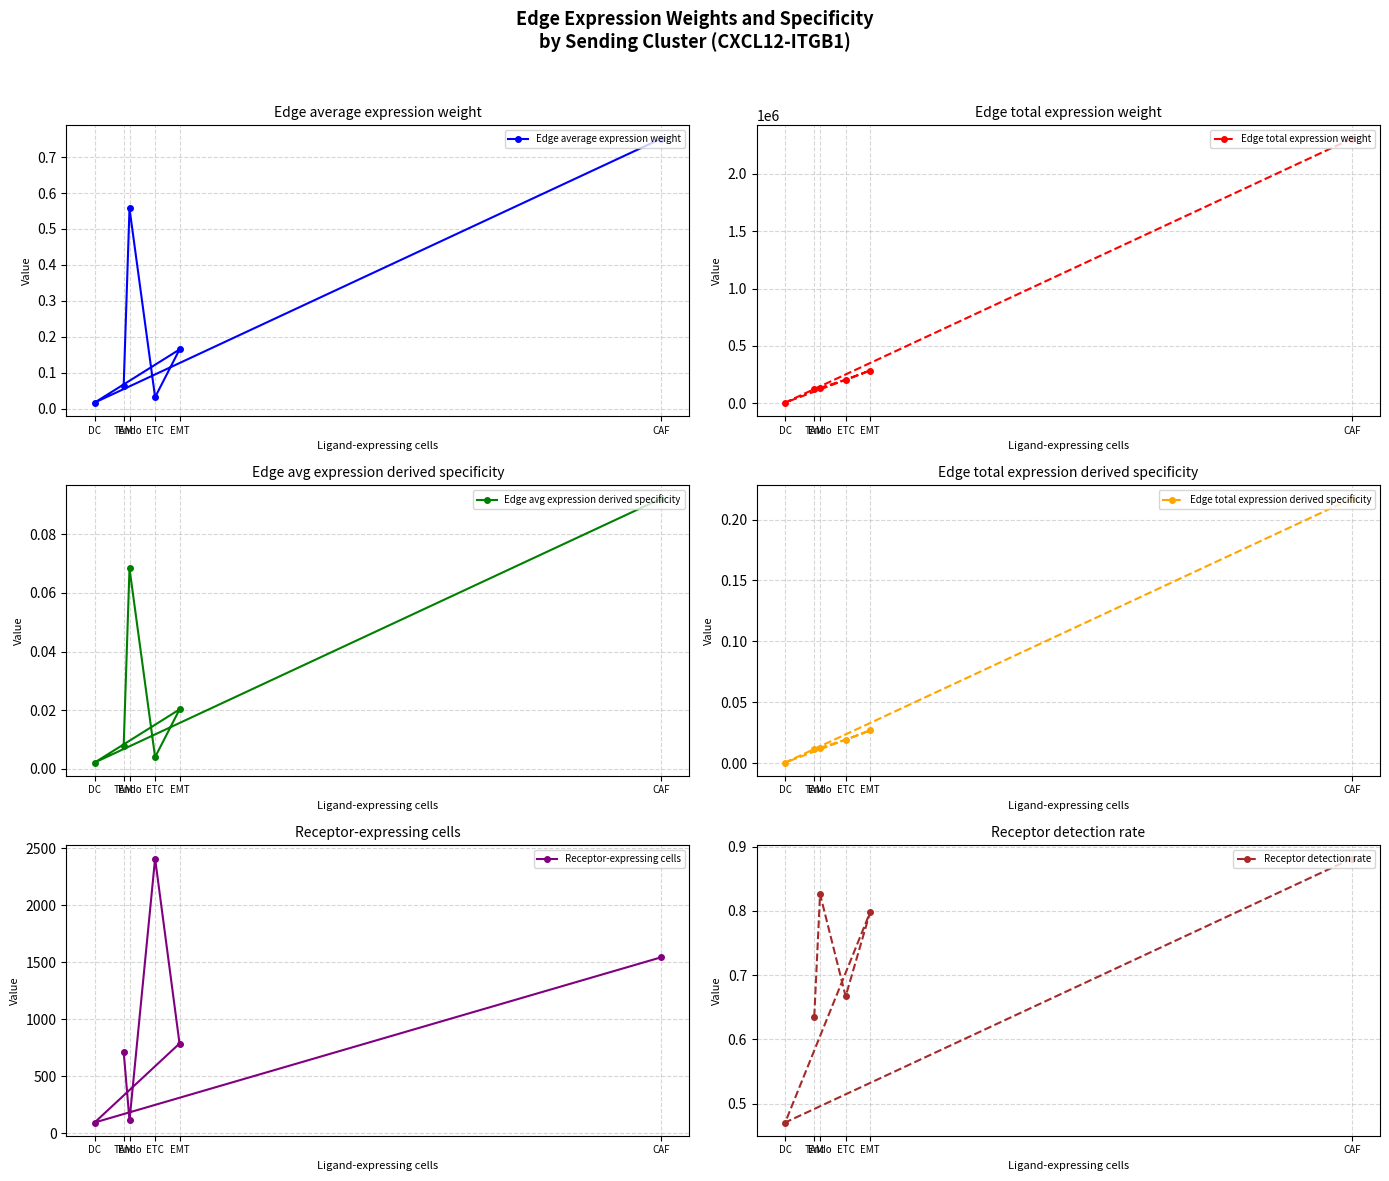

True or false: Edge total expression derived specificity and Edge average expression weight intersect in this chart.

False